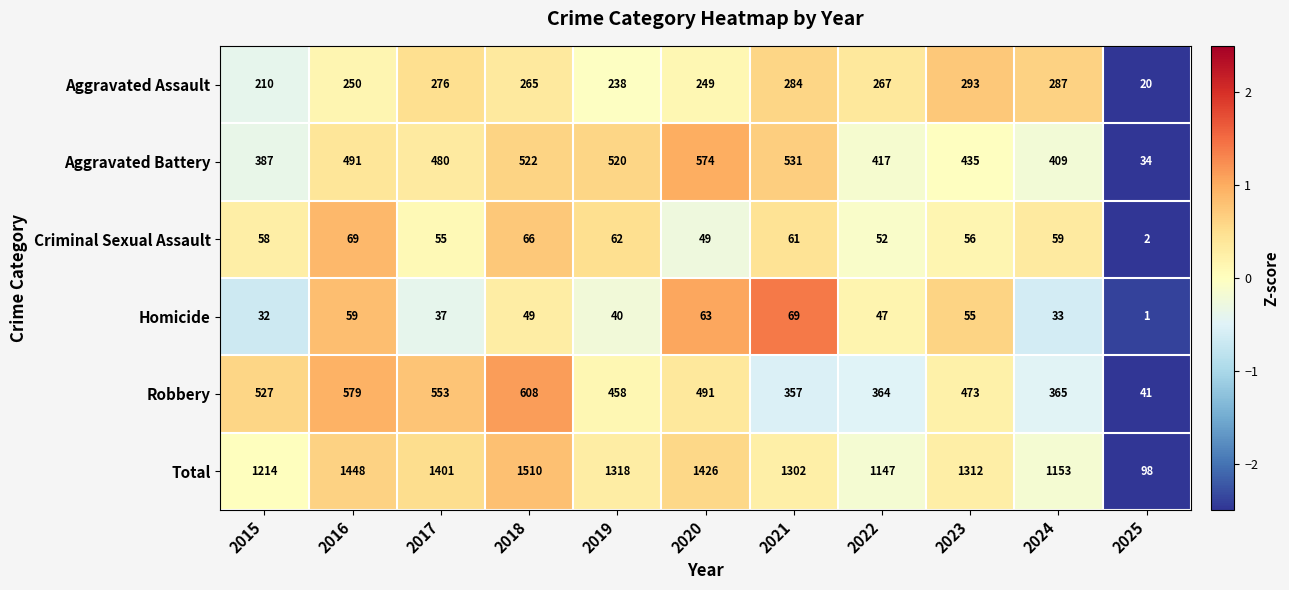

What is the sum of the Total values at 2024 and 2019?

2471